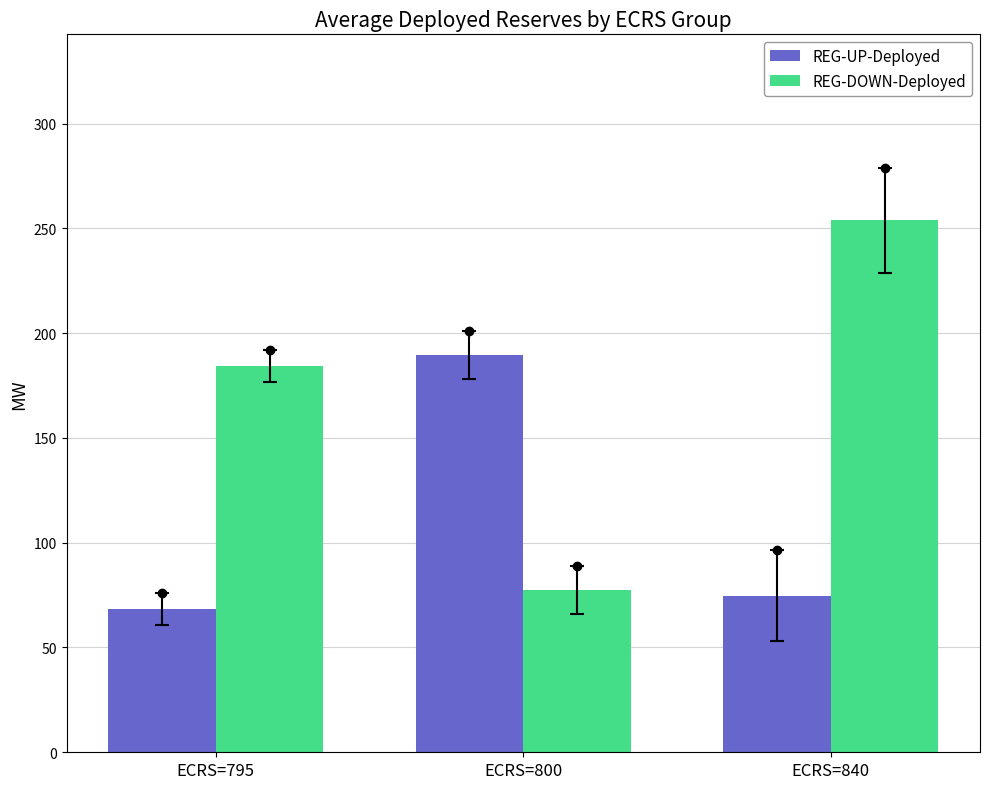

What is the approximate value of REG-UP-Deployed at ECRS=800?

189.5